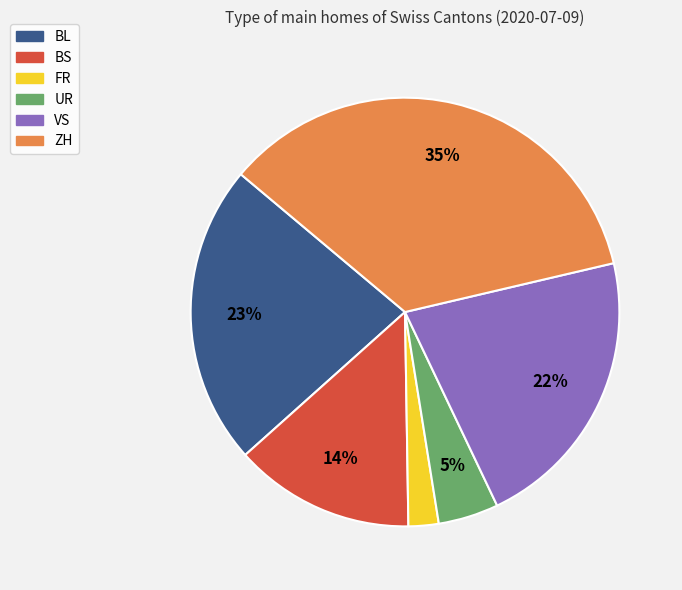

Does ZH represent more than half of the total?

No